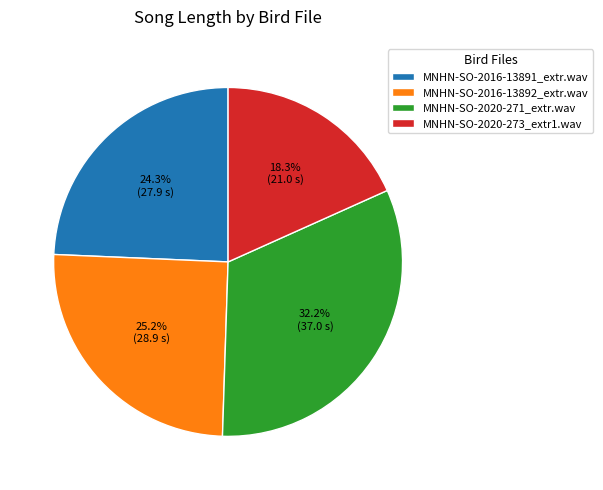

What is the total percentage of MNHN-SO-2016-13892_extr.wav and MNHN-SO-2020-271_extr.wav?

57.4%